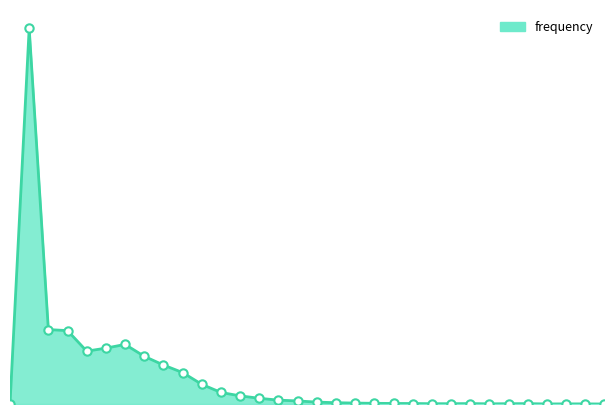

How many lines are shown in the chart?

1